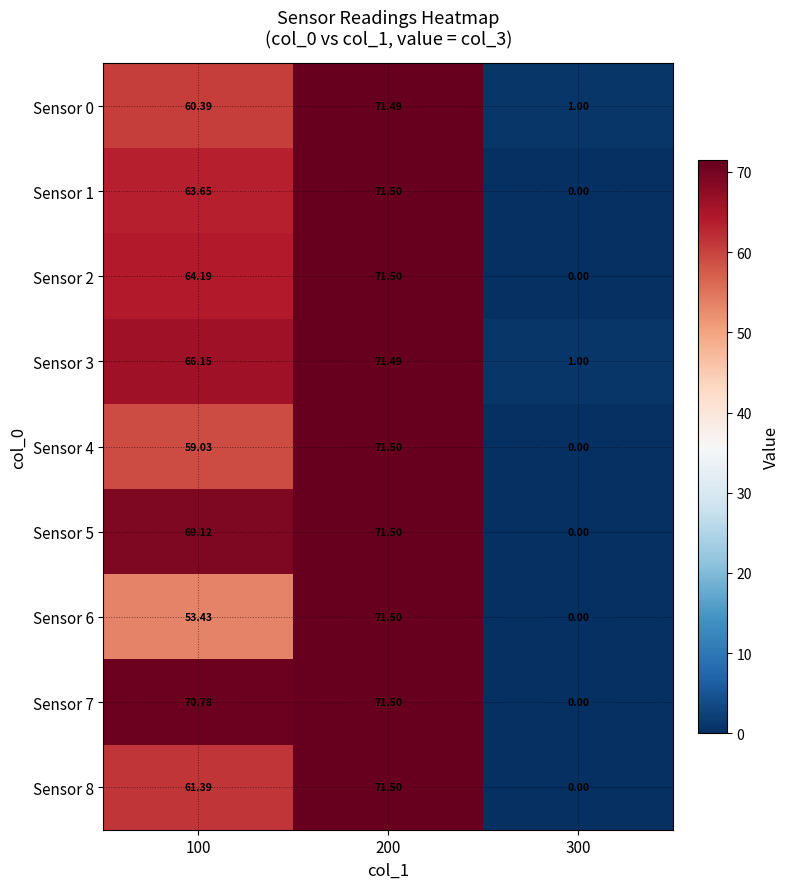

Is the value of Sensor 4 at 300 greater than the value of Sensor 8 at 100?

No